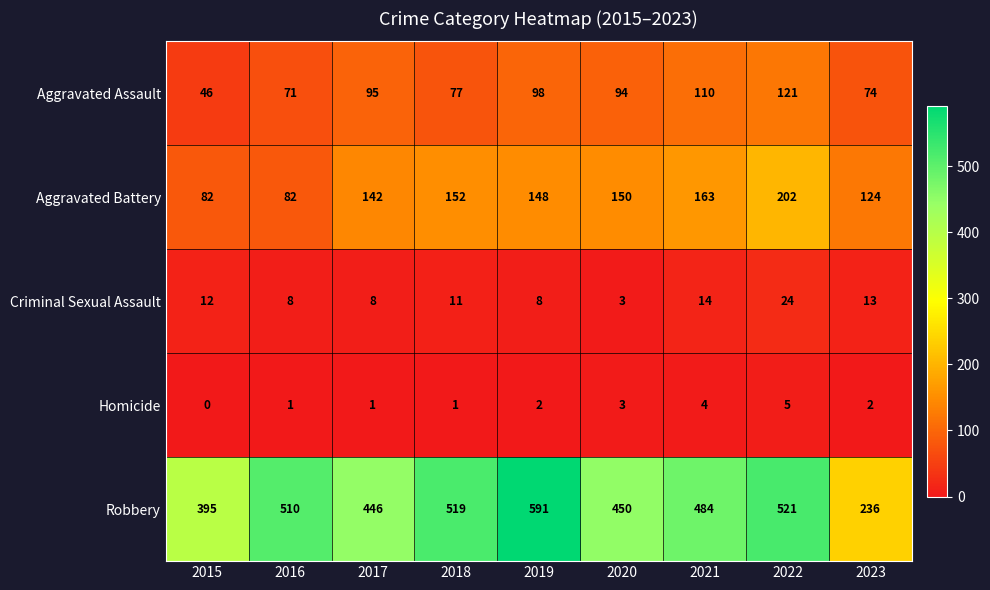

Which series changed the most between 2015 and 2023?

Robbery